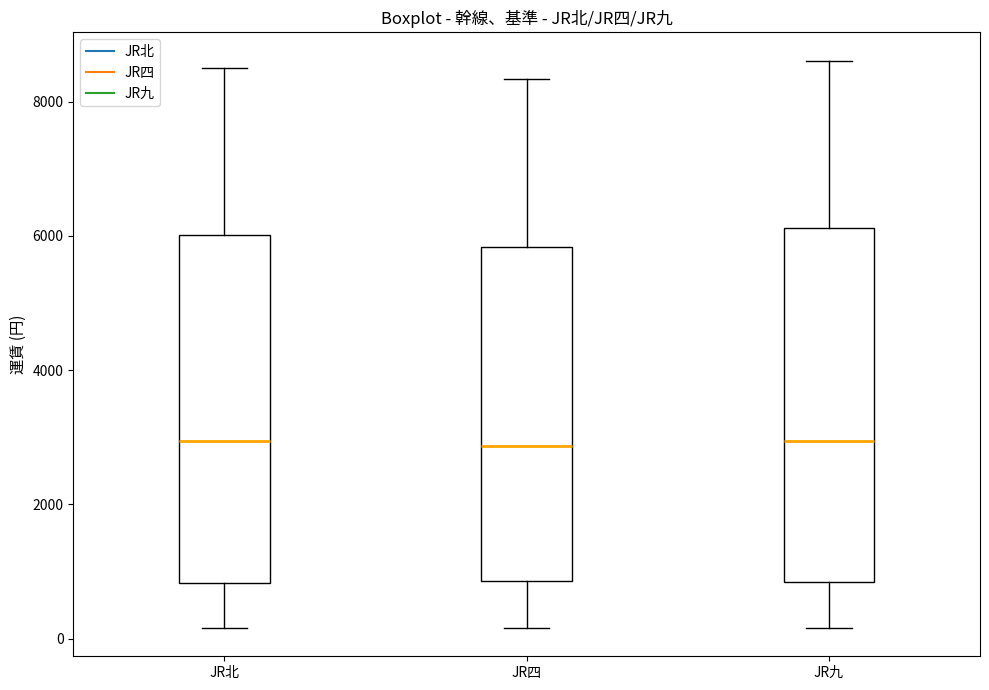

Reading left to right, read every box against the y-axis: the position of its median line, the range the box covers, and the ends of its whiskers. The values are not printed on the chart, so give them approximately, as read against the axis.

JR北: median 3000, box 800 to 6000, whiskers 200 to 8600
JR四: median 2800, box 800 to 5800, whiskers 200 to 8400
JR九: median 3000, box 800 to 6200, whiskers 200 to 8600